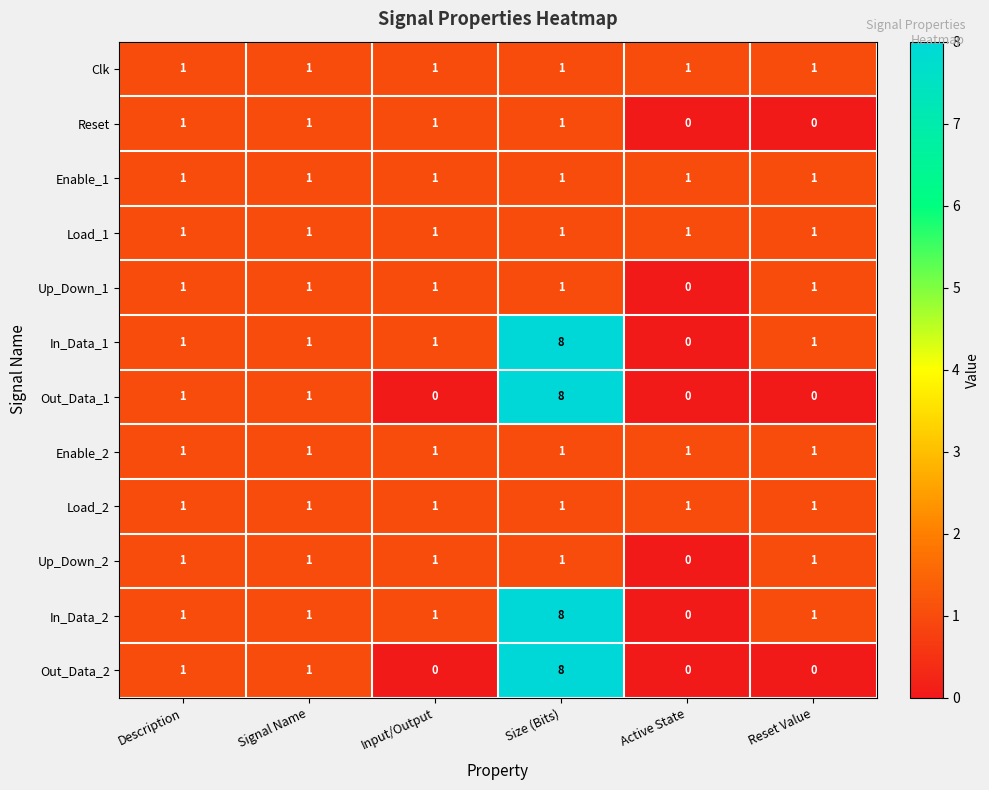

Is it true that Reset equals 1 at Description?

True